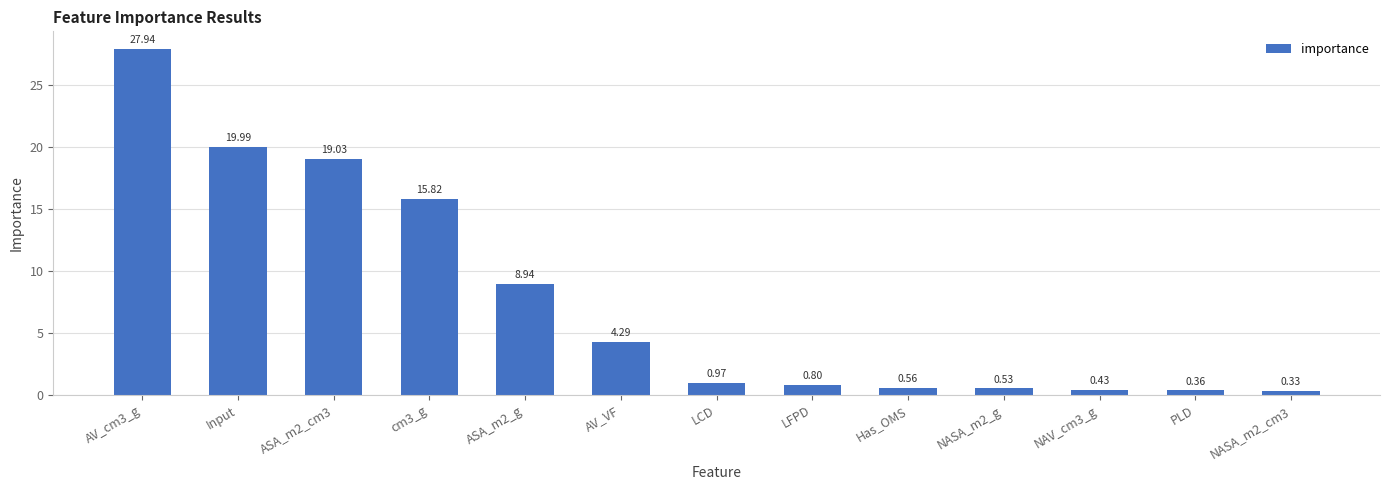

What is the label of the 6th bar from the right?

LFPD